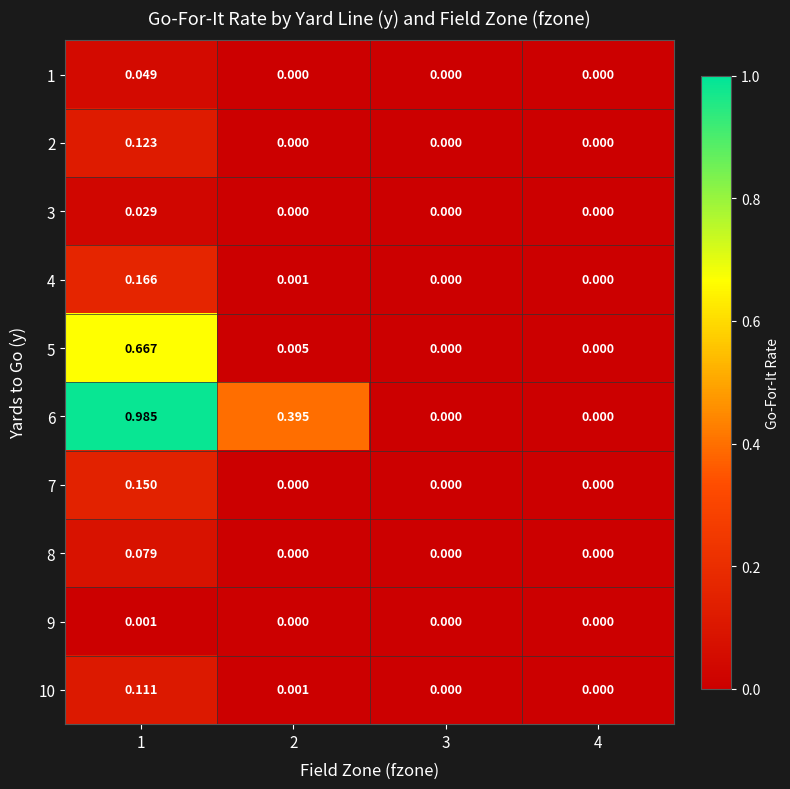

How many series are shown in this chart?

10